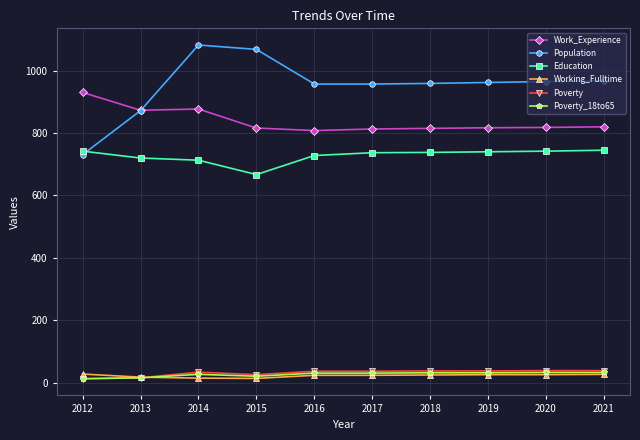

At which category is the sum across all series the highest?

2014